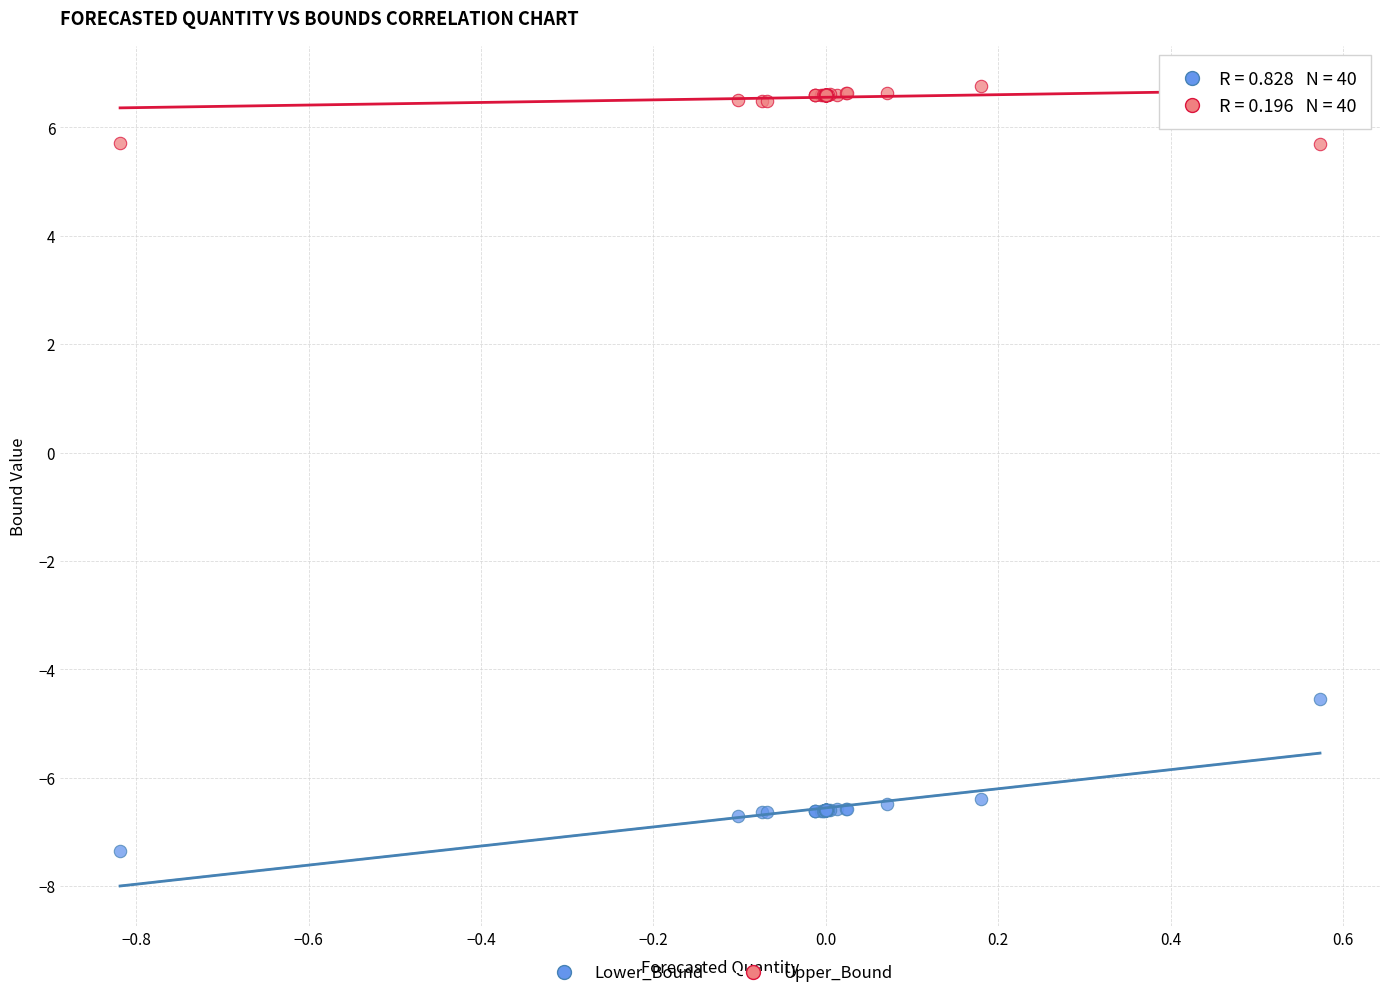

Which series contains the lowest Y value?

Lower_Bound